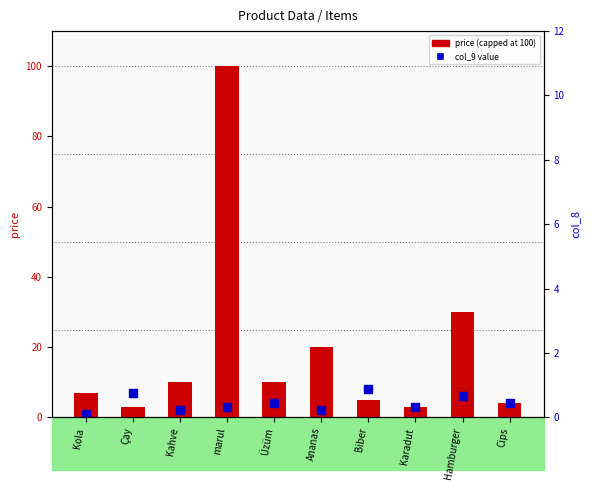

Which series contains the lowest Y value?

col_9 value